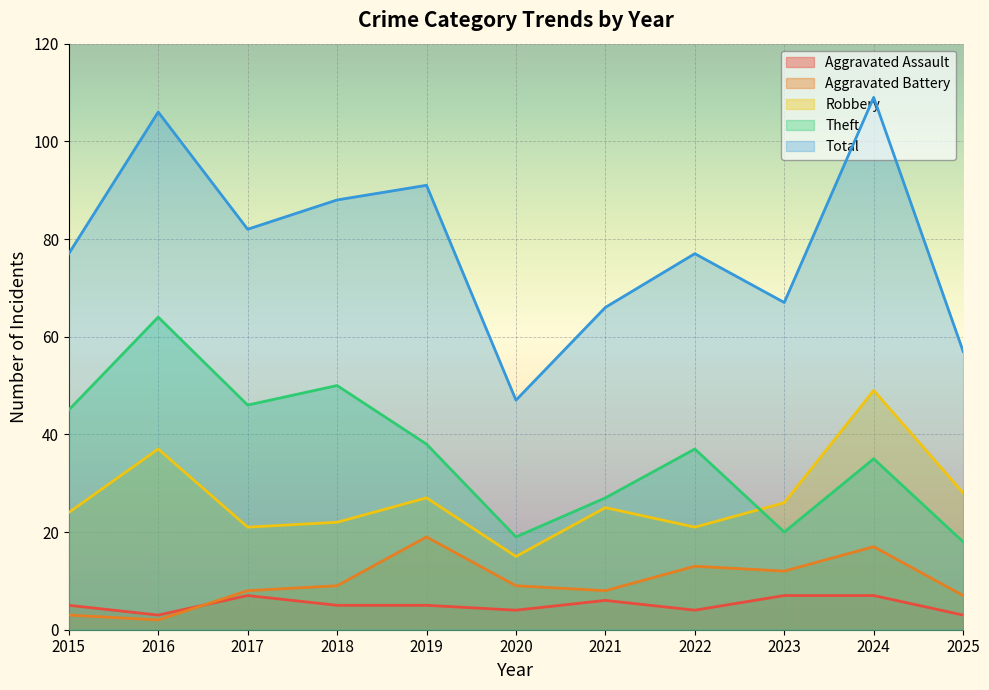

What is the minimum value for Aggravated Battery?

2